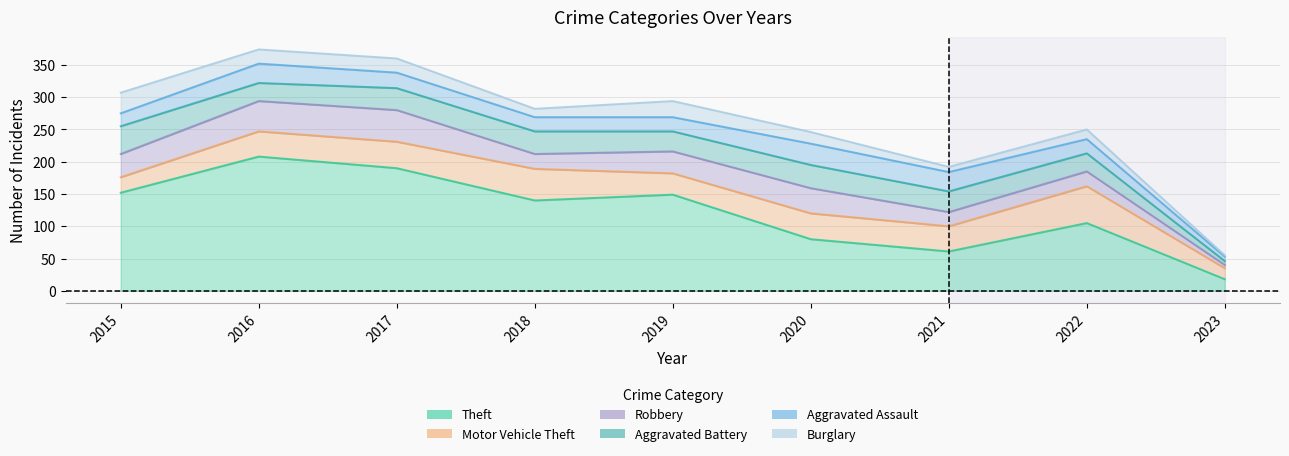

What are all the series names shown in the legend?

Theft, Motor Vehicle Theft, Robbery, Aggravated Battery, Aggravated Assault, Burglary